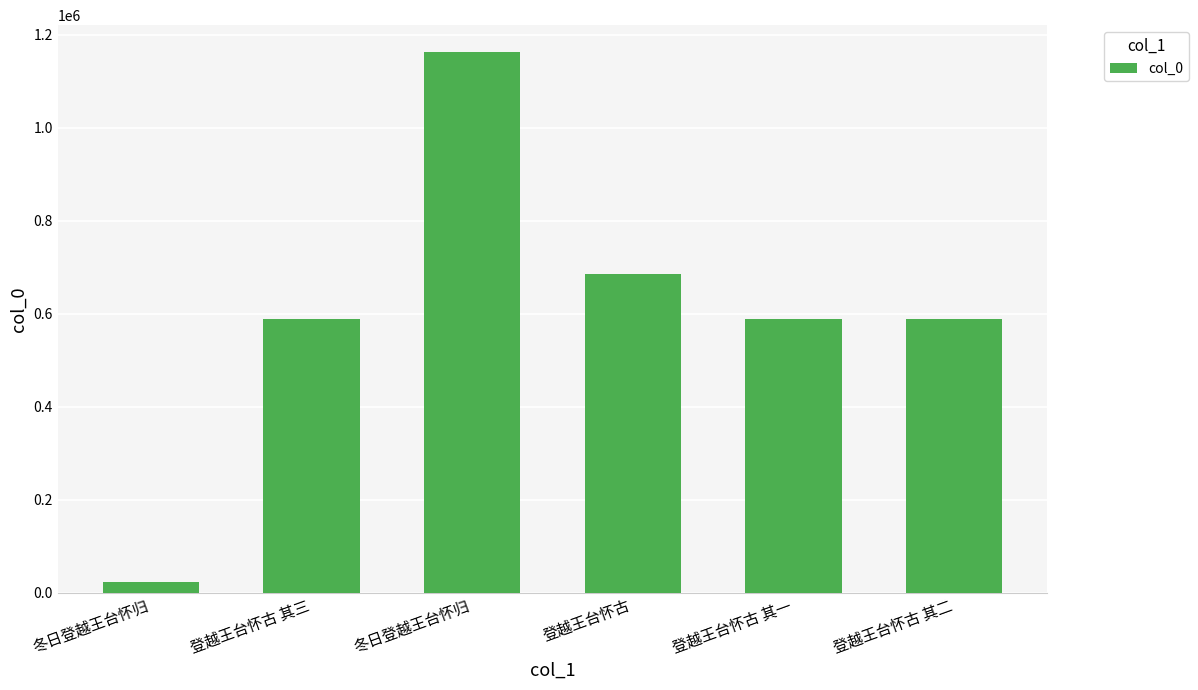

Where is the data nearest to the value 592937?

登越王台怀古 其三